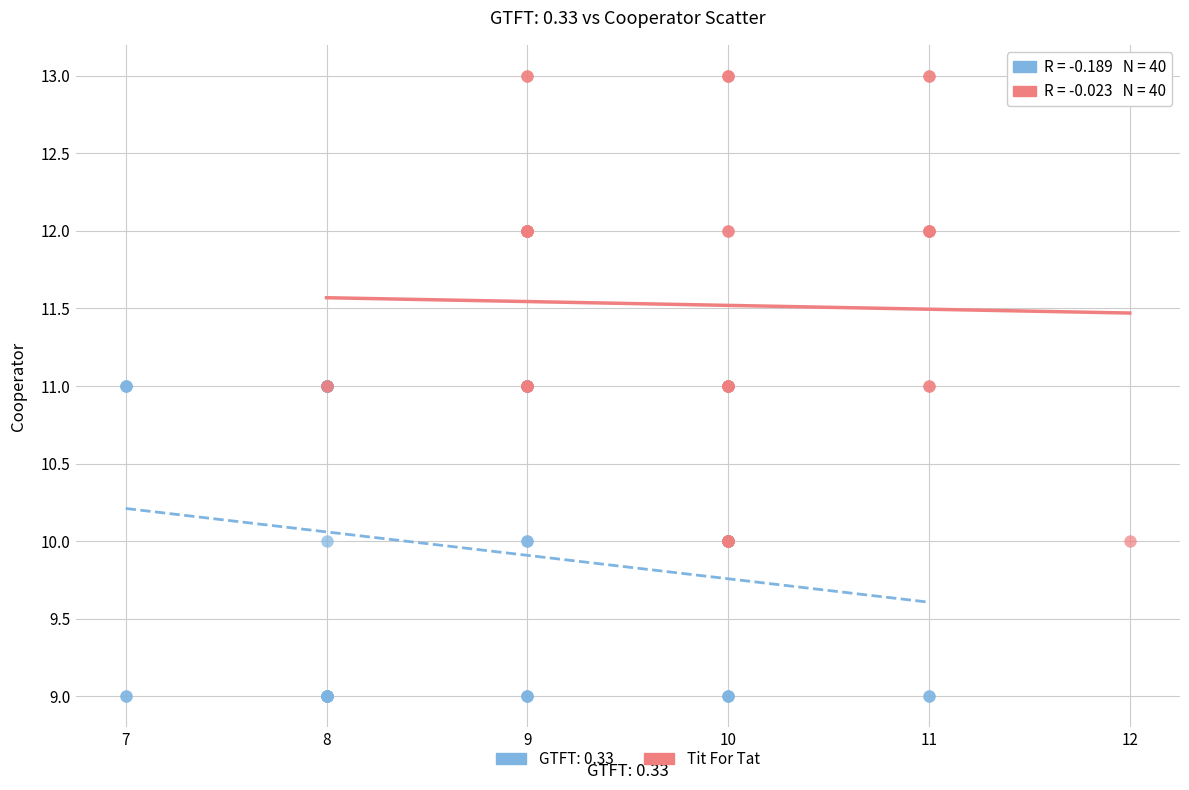

Which series contains the lowest Y value?

GTFT: 0.33